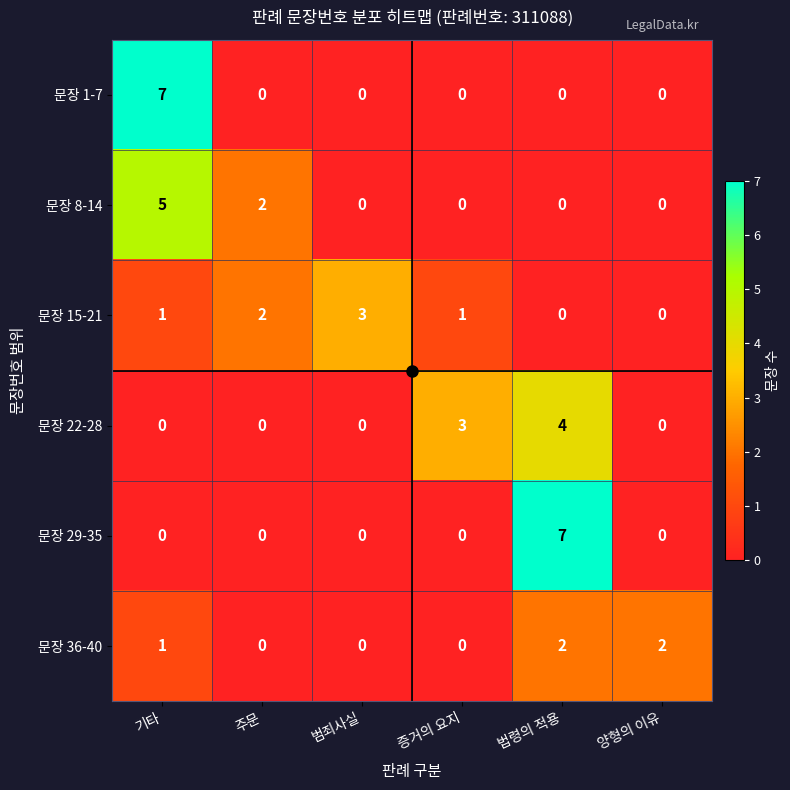

Is it true that 문장 36-40 equals 1 at 양형의 이유?

False